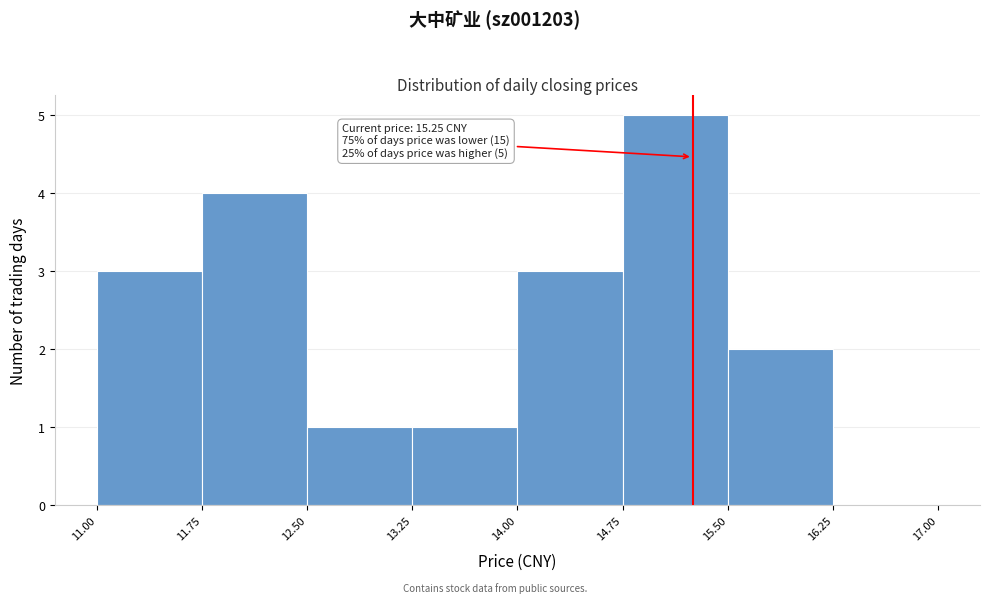

Over which range of the x-axis is the bar tallest?

14.75 to 15.50